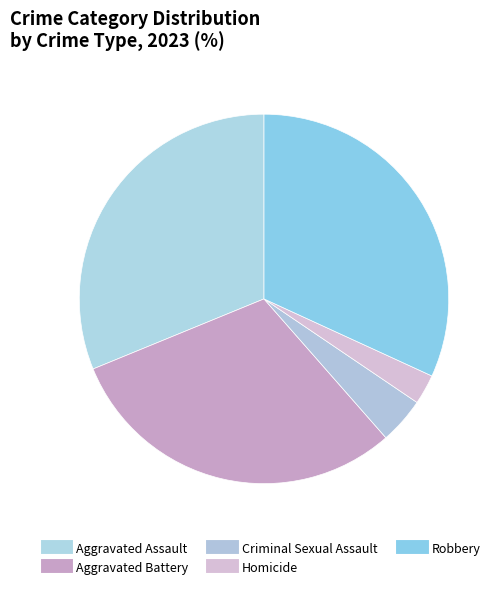

How many slices are in this pie chart?

5